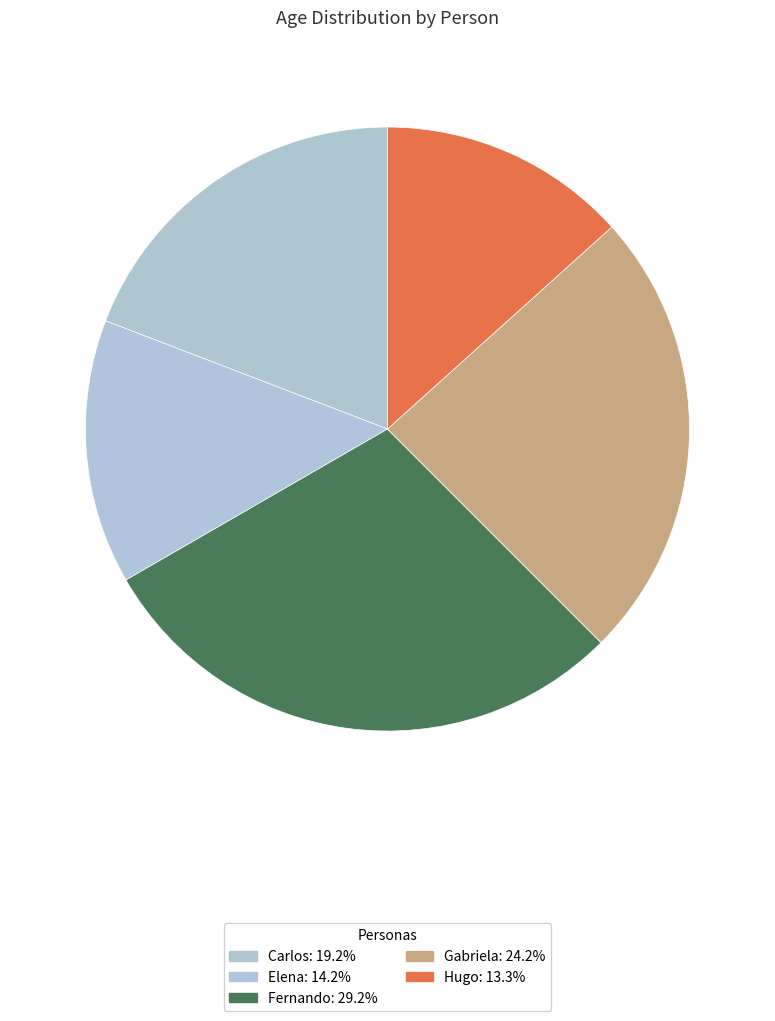

What is the largest slice in the pie chart?

Fernando